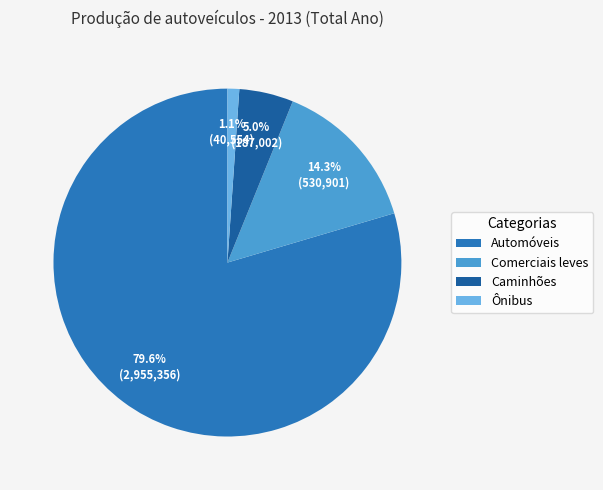

Which slice is the largest?

Automóveis